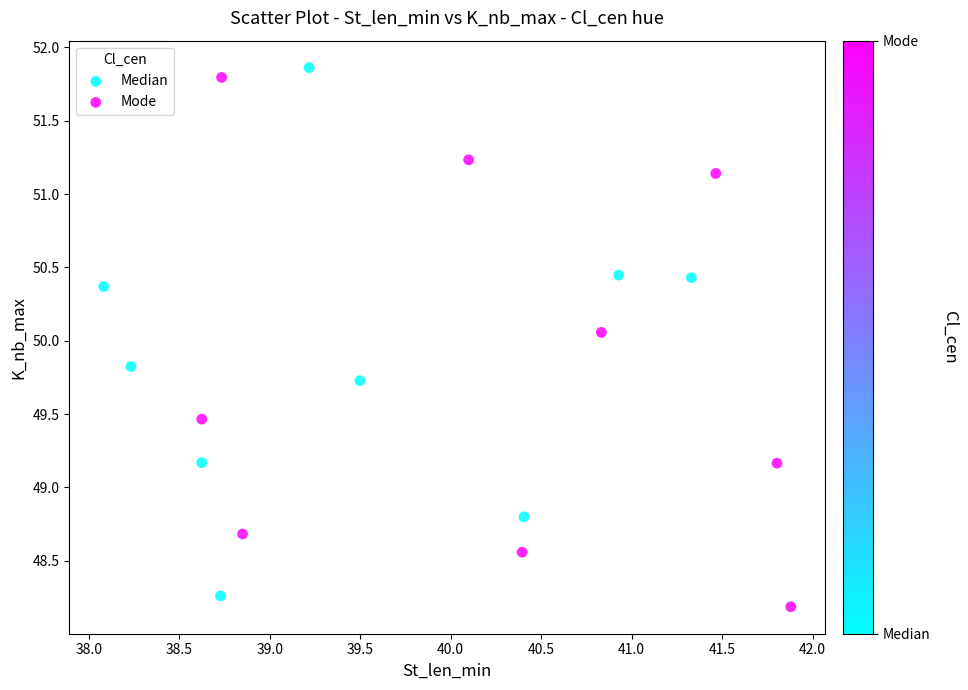

Which series contains the lowest Y value?

Mode